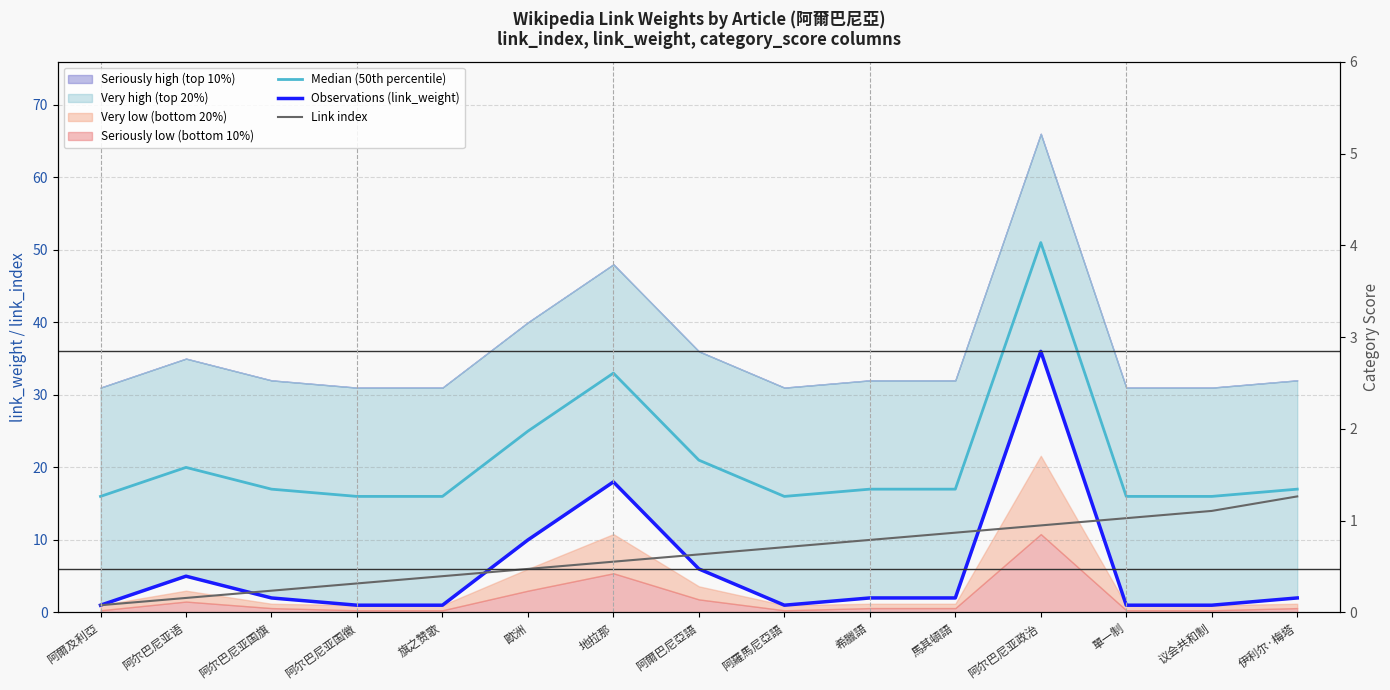

Between 阿尔巴尼亚语 and 阿尔巴尼亚国徽, which series saw the biggest shift?

Median (50th percentile)